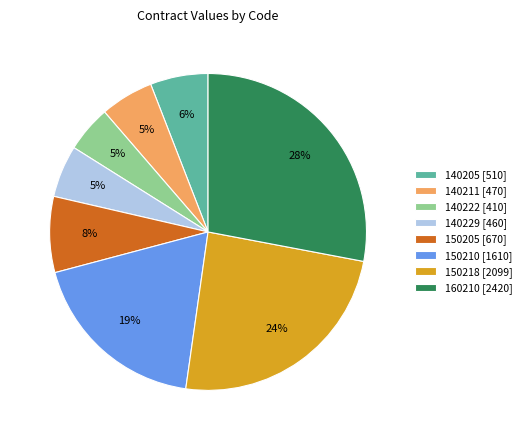

Do 140229 [460] and 150205 [670] together represent more than half of the pie?

No